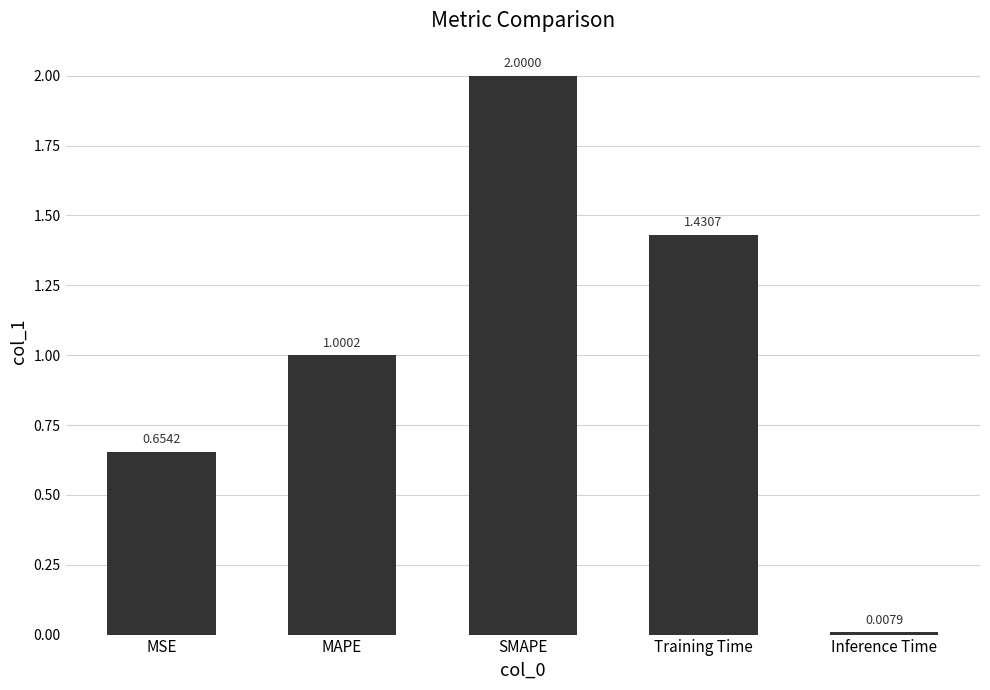

Which has a higher value, SMAPE or MSE?

SMAPE